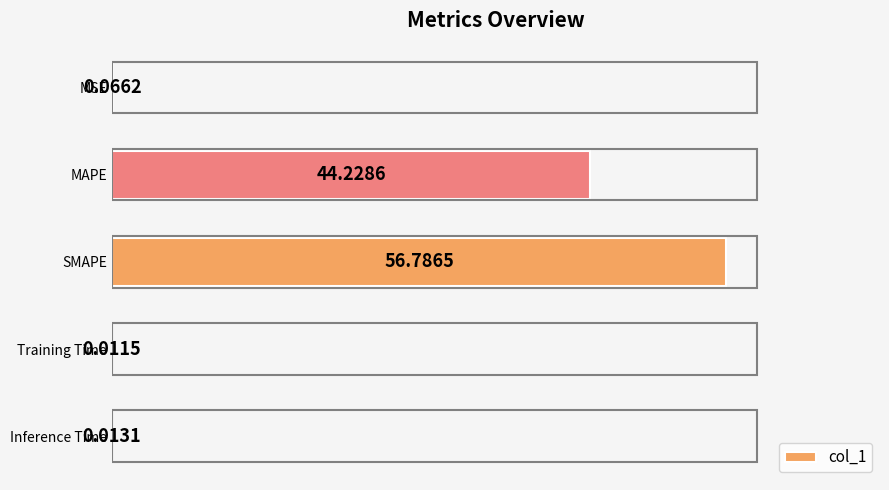

Which label corresponds to the largest value in the chart?

SMAPE